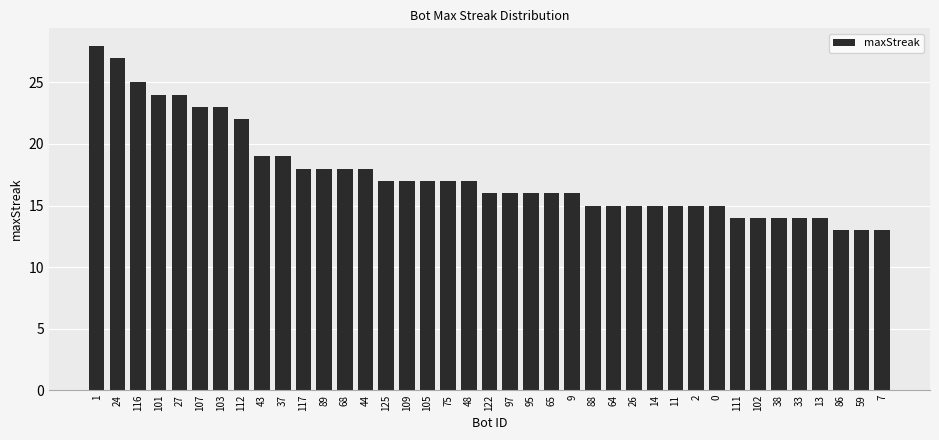

Reading right to left, list all the values displayed in this chart.

7=13	59=13	86=13	13=14	33=14	38=14	102=14	111=14	0=15	2=15	11=15	14=15	26=15	64=15	88=15	9=16	65=16	95=16	97=16	122=16	48=17	75=17	105=17	109=17	125=17	44=18	68=18	89=18	117=18	37=19	43=19	112=22	103=23	107=23	27=24	101=24	116=25	24=27	1=28